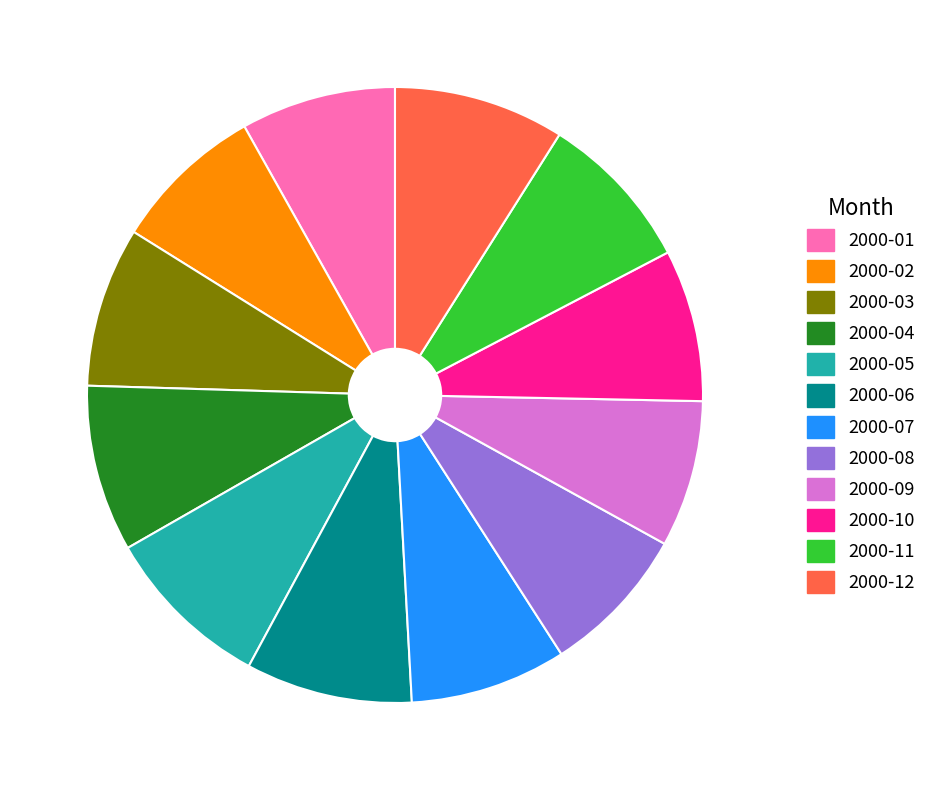

Is it true that 2000-09 is 8% of the pie?

True